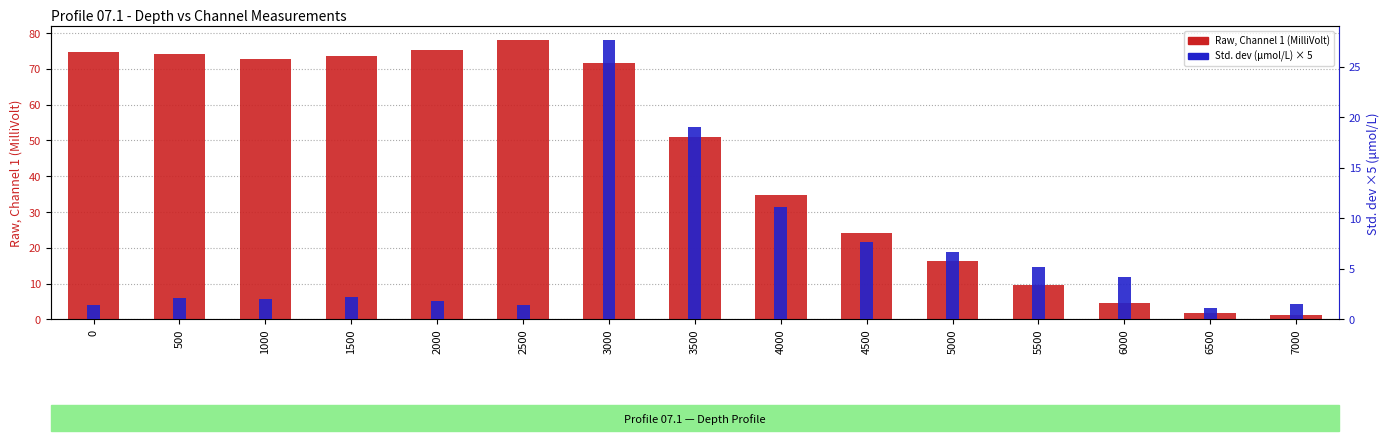

What is the spread (max minus min) of values at 6000?

0.4